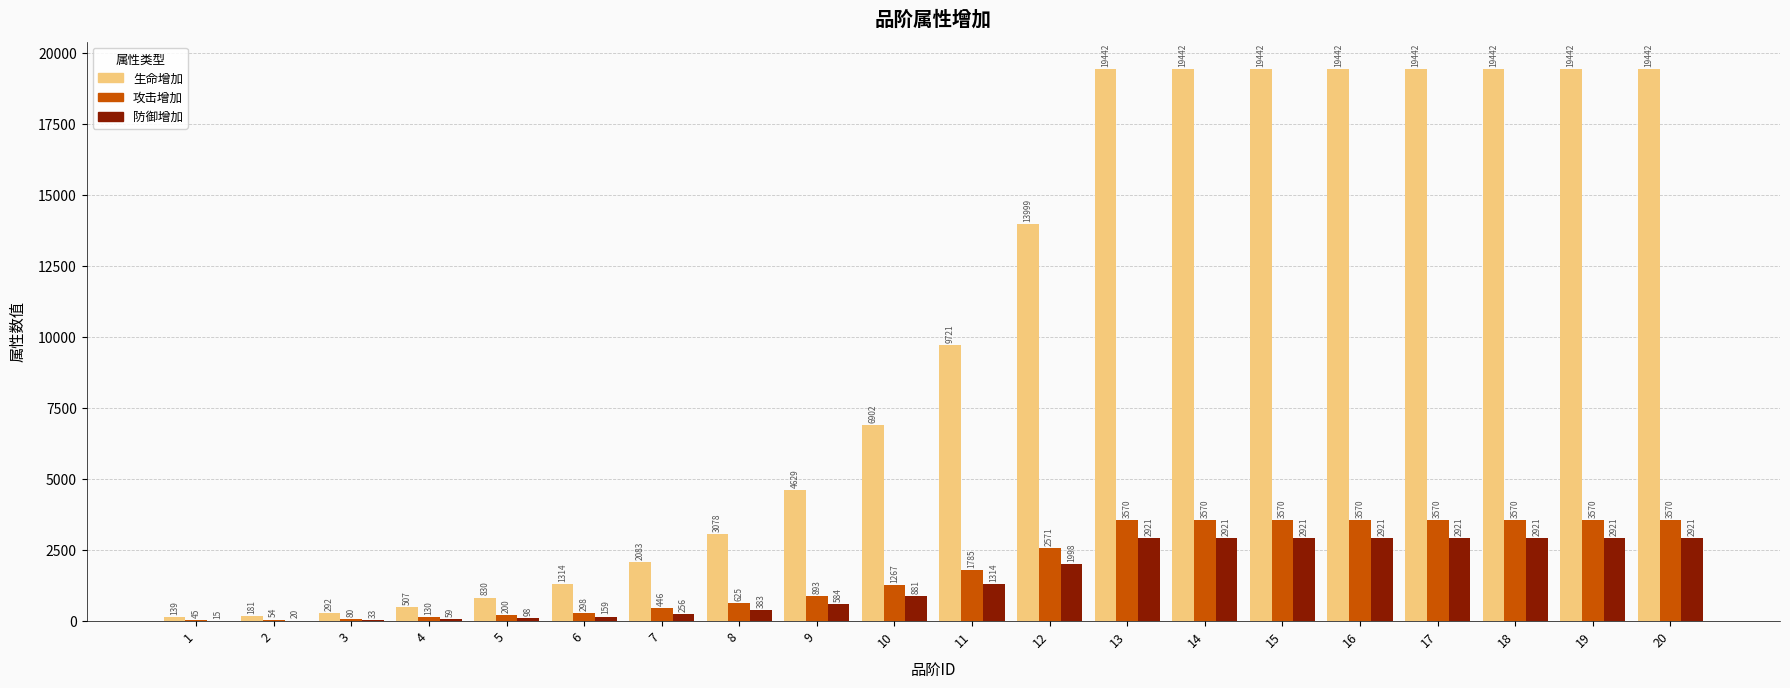

How many categories are shown in the chart?

20